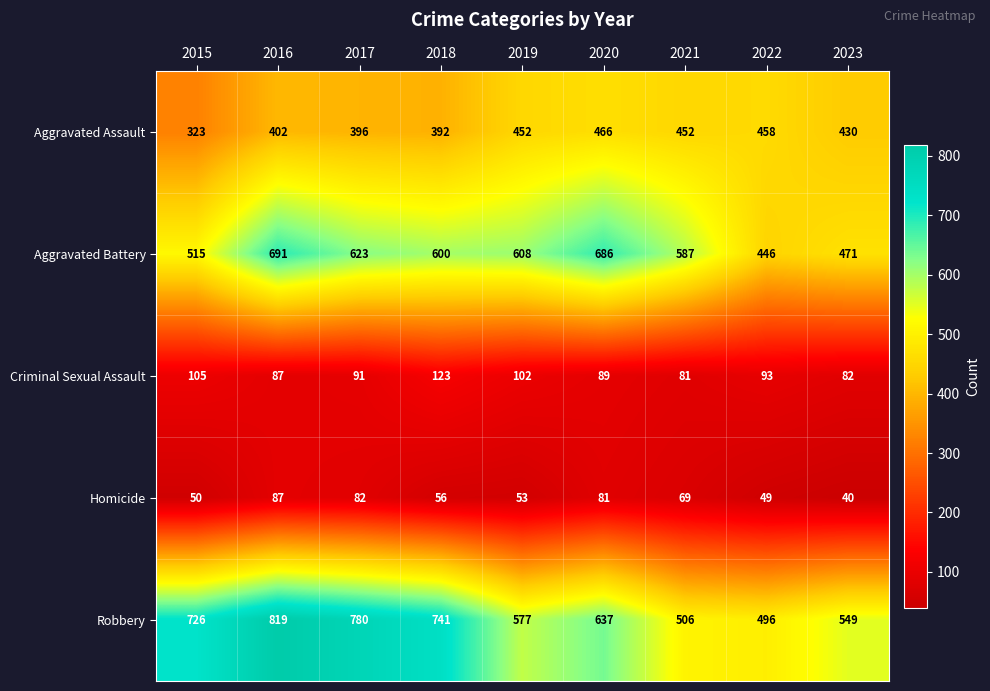

Rank the series by their maximum value, from highest to lowest.

Robbery, Aggravated Battery, Aggravated Assault, Criminal Sexual Assault, Homicide